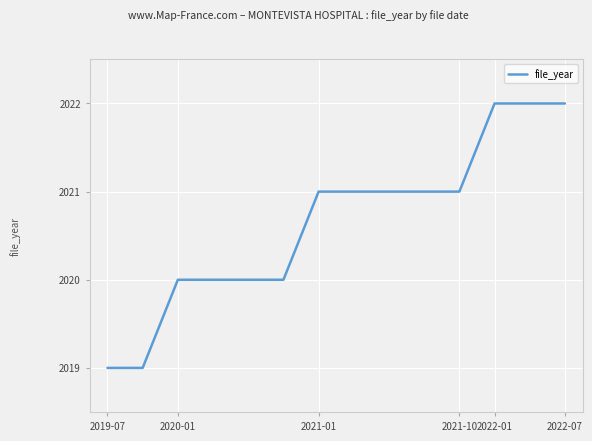

What is the greatest value displayed?

2022